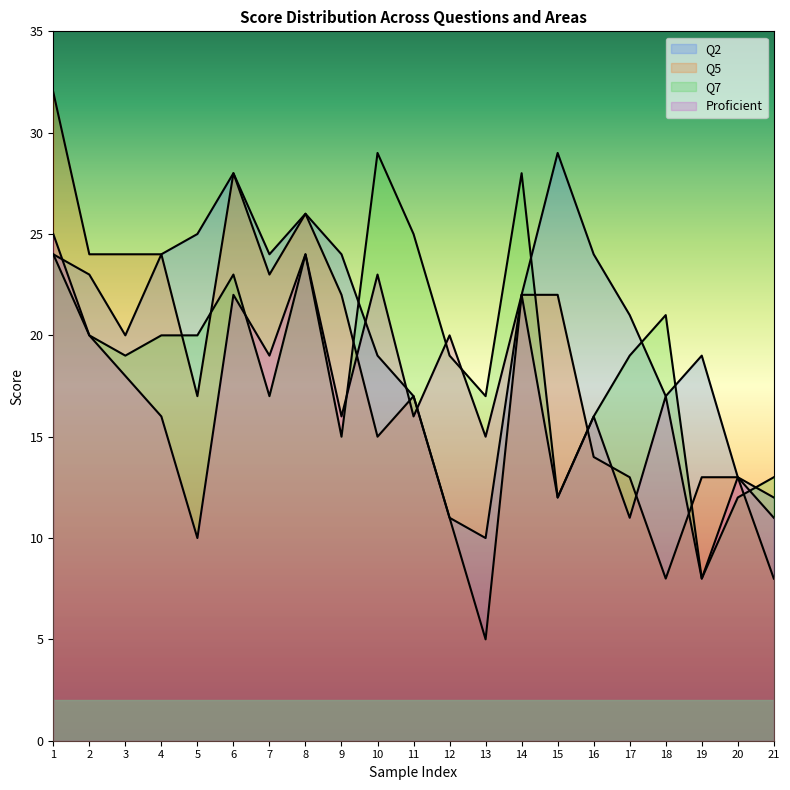

In Q2, how many points are higher than both neighbors (excluding endpoints)?

4